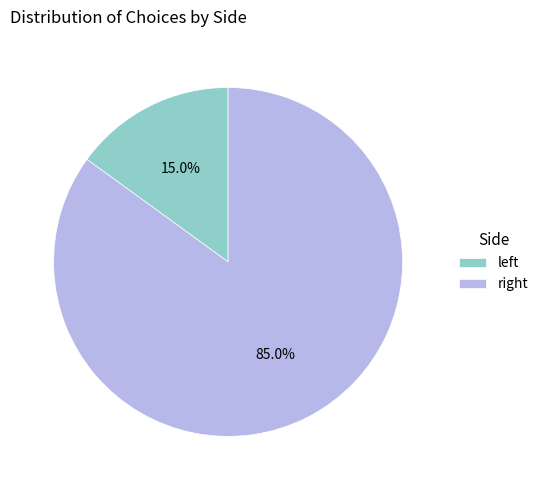

To the nearest percent, what is the difference between the largest and smallest slice percentages?

70%